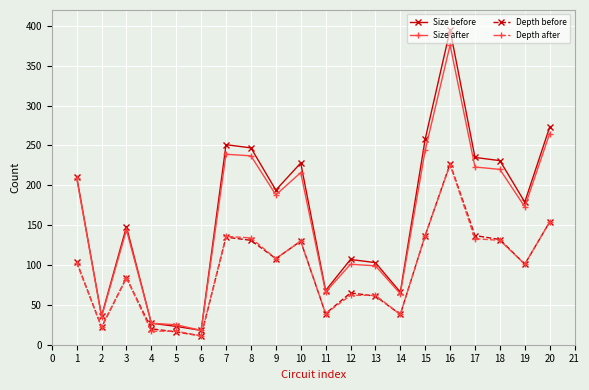

At which category is the sum across all series the highest?

16